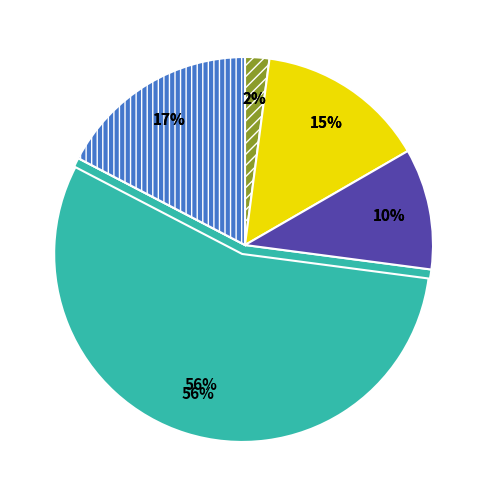

Count the number of slices in the pie.

5